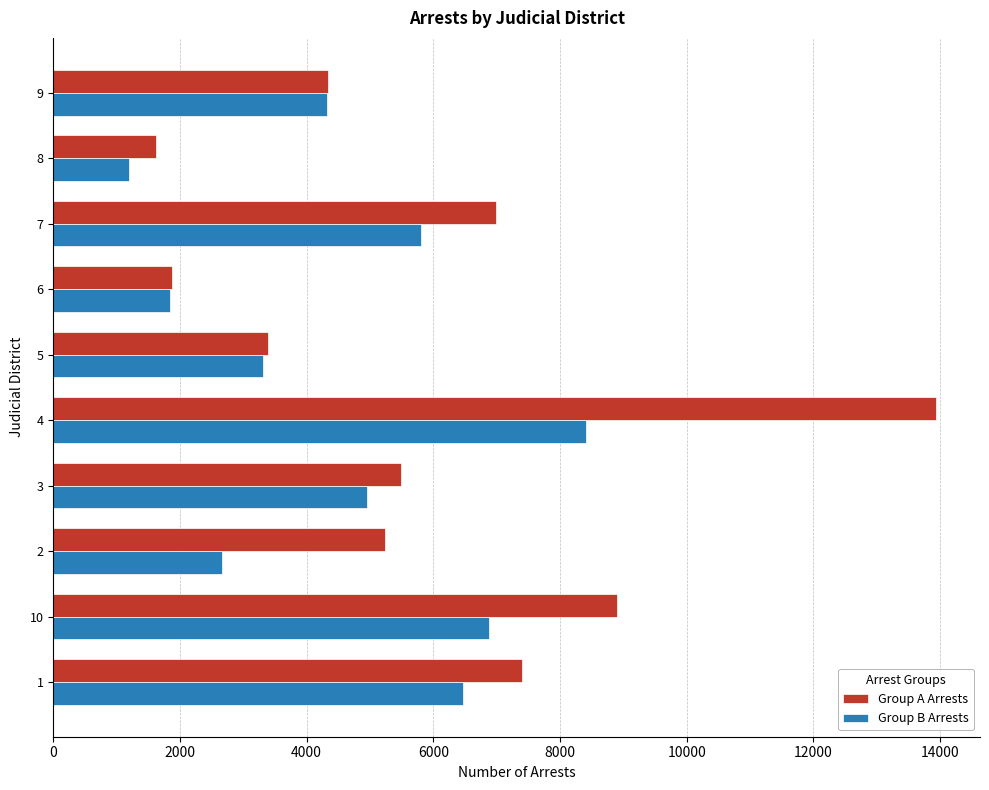

The value of Group B Arrests at 4 is 3855. True or false?

False